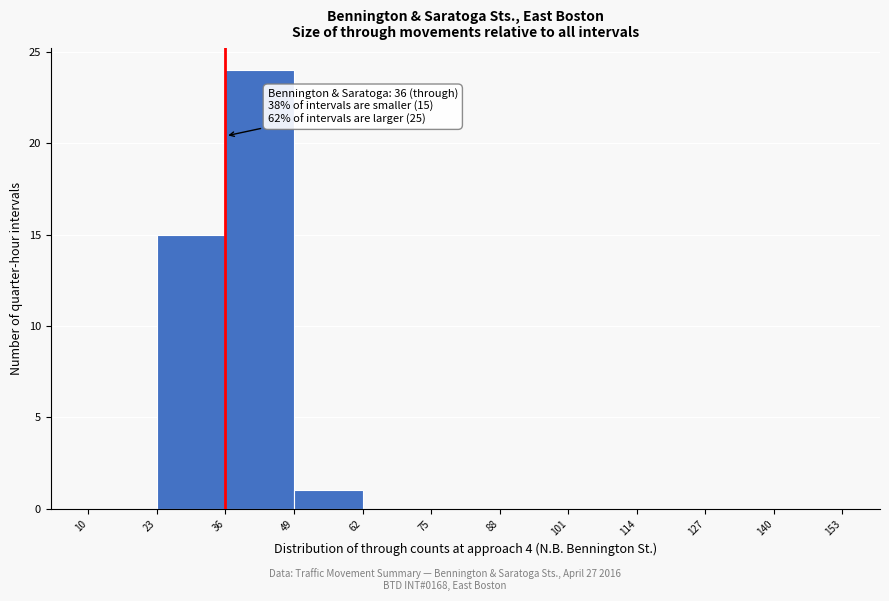

Which range on the x-axis has the tallest bar?

36 to 49